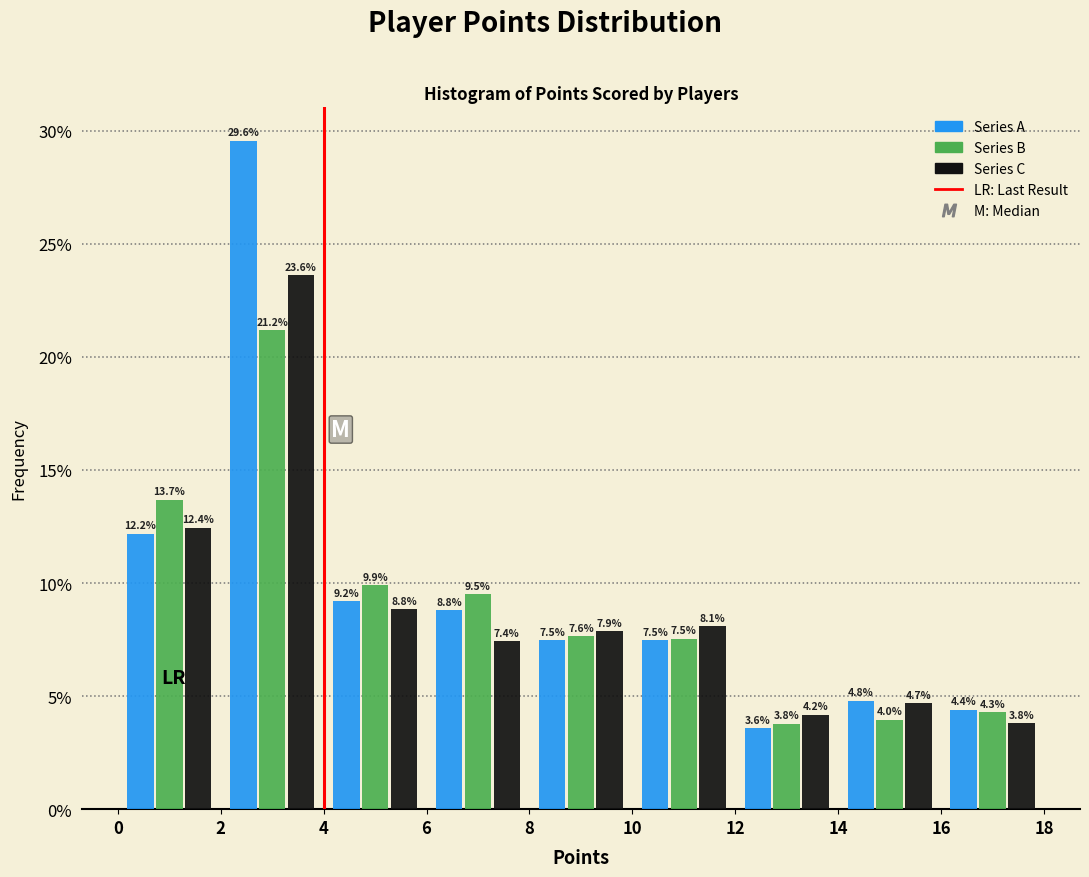

Reading left to right, list every range on the x-axis with the height of the bar of each series over it.

0 to 2: Series A=12.2	Series B=13.7	Series C=12.4
2 to 4: Series A=29.6	Series B=21.2	Series C=23.6
4 to 6: Series A=9.2	Series B=9.9	Series C=8.8
6 to 8: Series A=8.8	Series B=9.5	Series C=7.4
8 to 10: Series A=7.5	Series B=7.6	Series C=7.9
10 to 12: Series A=7.5	Series B=7.5	Series C=8.1
12 to 14: Series A=3.6	Series B=3.8	Series C=4.2
14 to 16: Series A=4.8	Series B=4.0	Series C=4.7
16 to 18: Series A=4.4	Series B=4.3	Series C=3.8